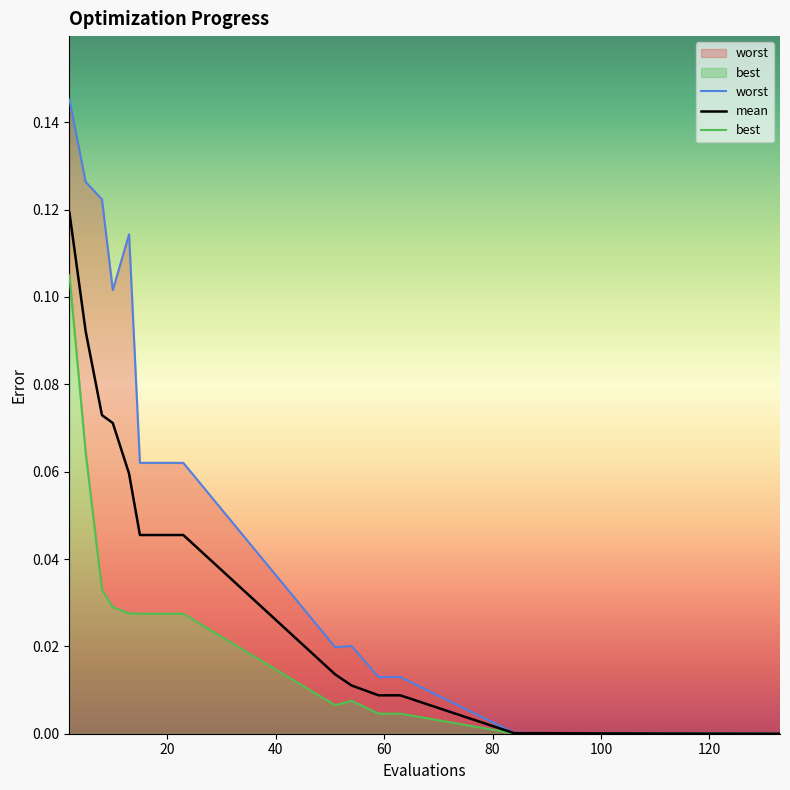

At which label is best closest to 0?

133